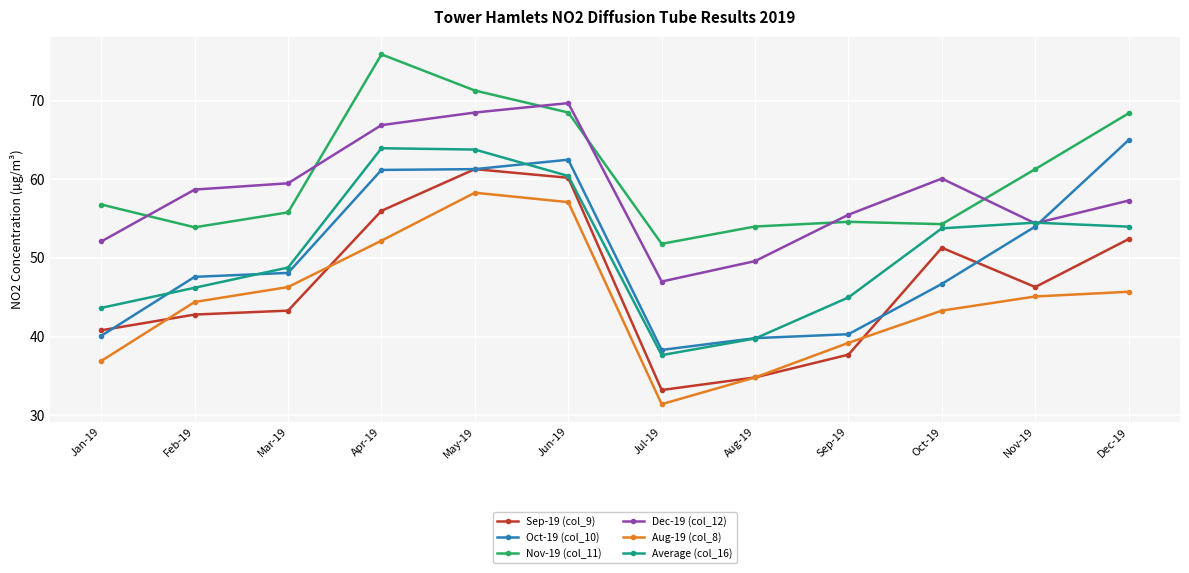

True or false: Aug-19 (col_8) has a value of 36.9 at Jan-19.

True